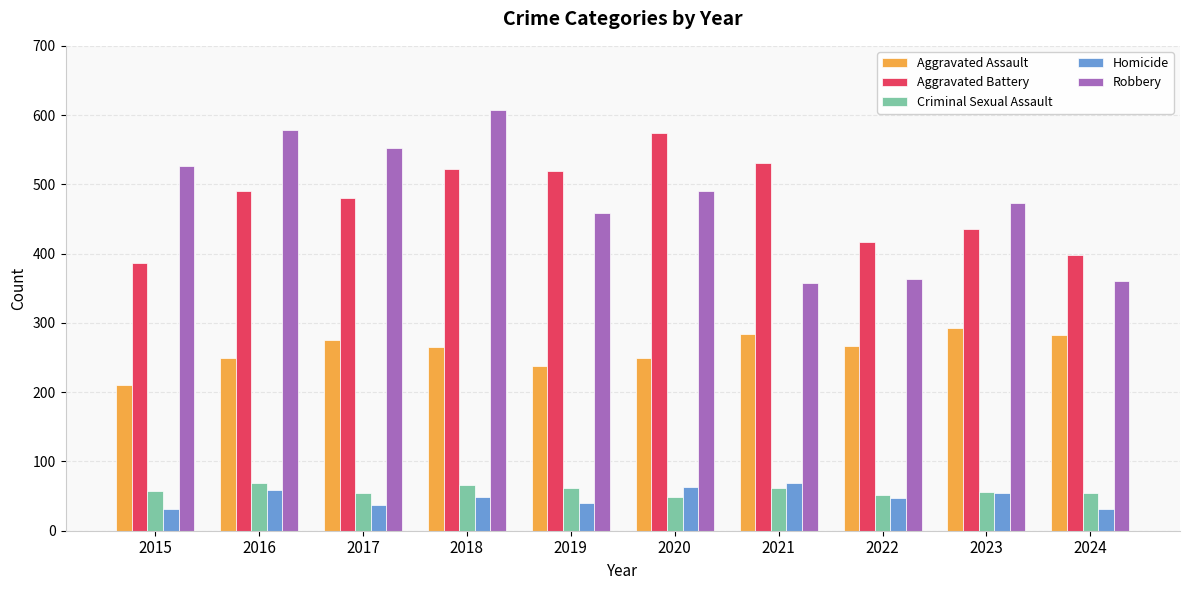

What is the lowest value of the Criminal Sexual Assault series?

49